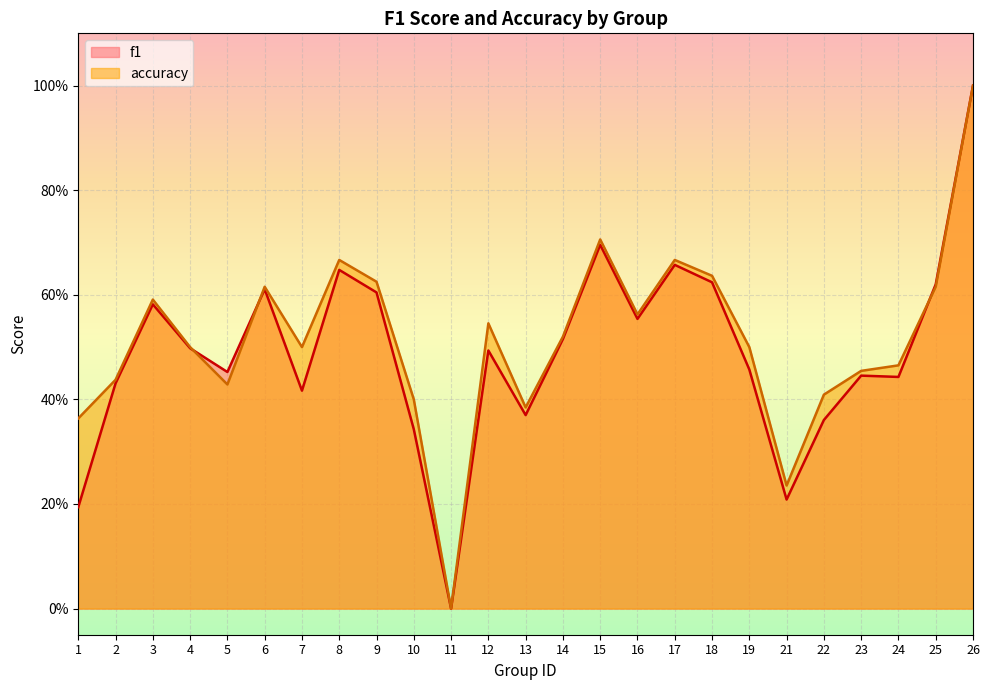

At how many categories does at least one series exceed 0?

24